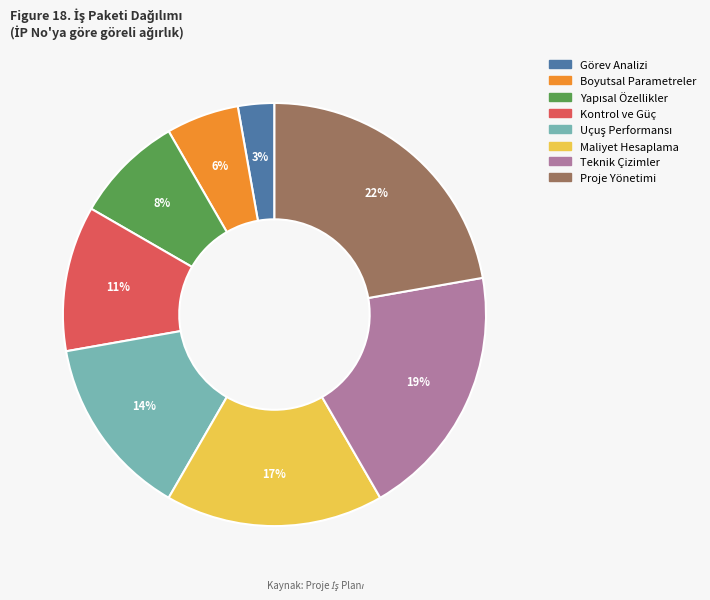

To the nearest percent, what is the average slice percentage?

12%